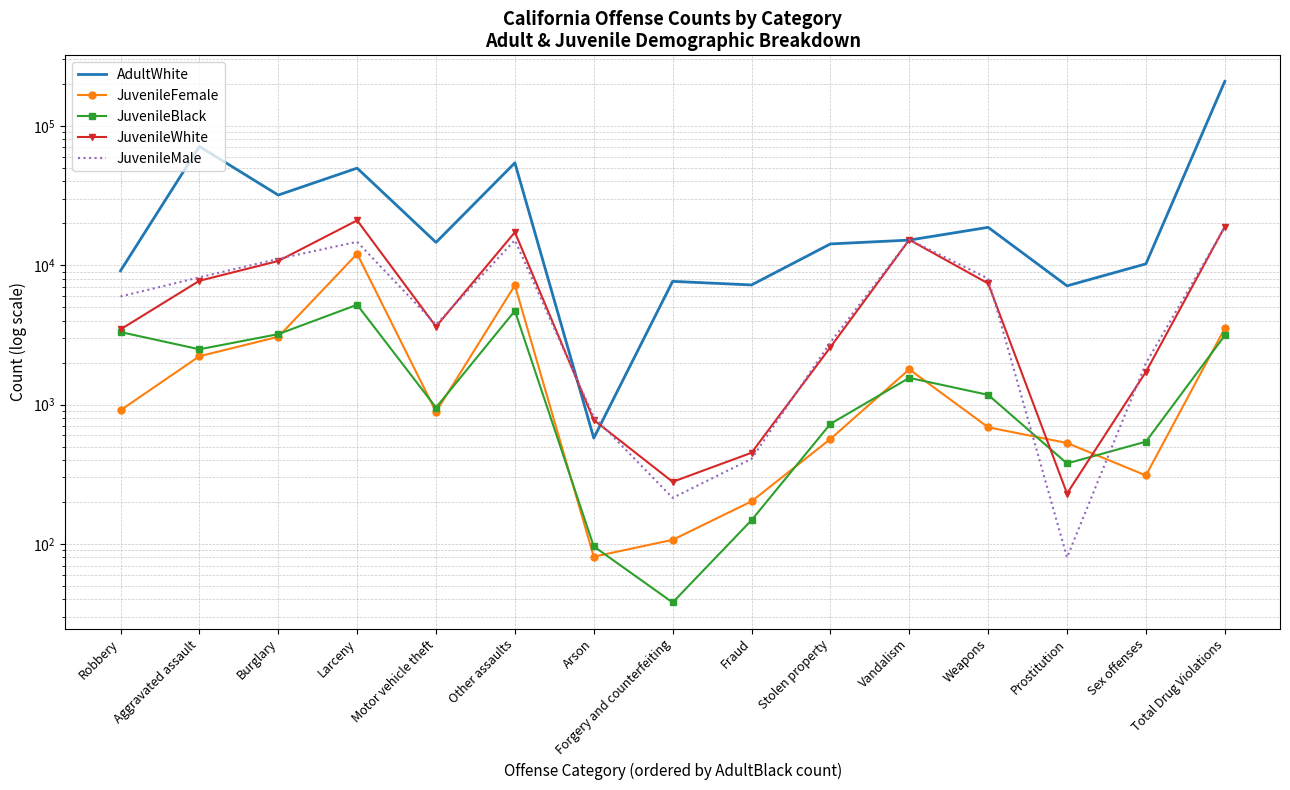

What value does the JuvenileMale series have at Robbery, to the nearest 50?

5950